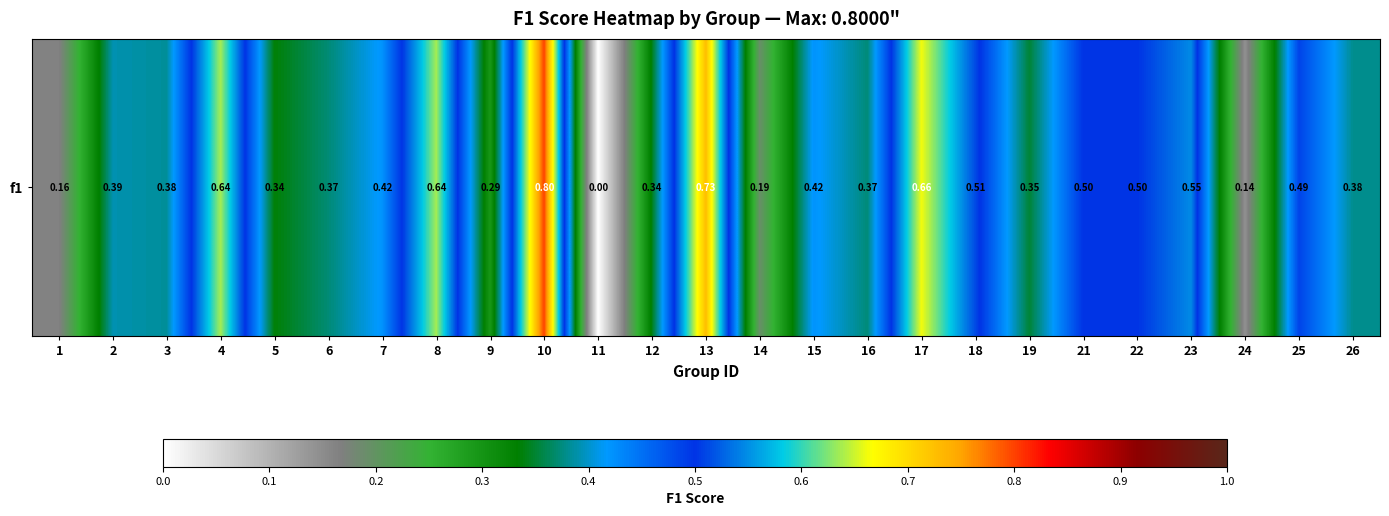

Which label corresponds to the largest value in the chart?

10